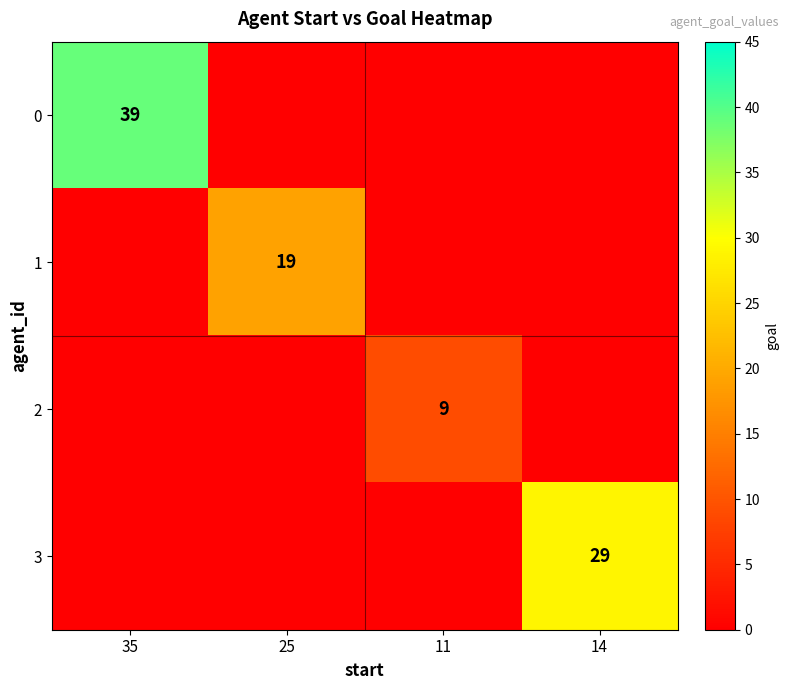

True or false: 0 has a value of 39 at 35.

True